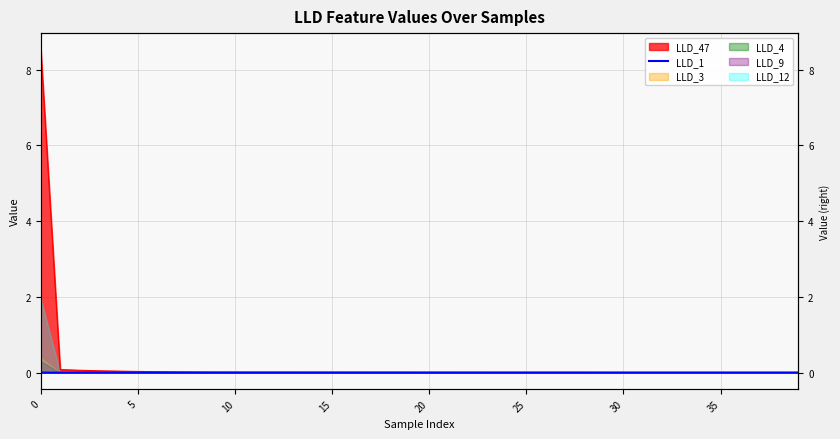

How many lines are shown in the chart?

1